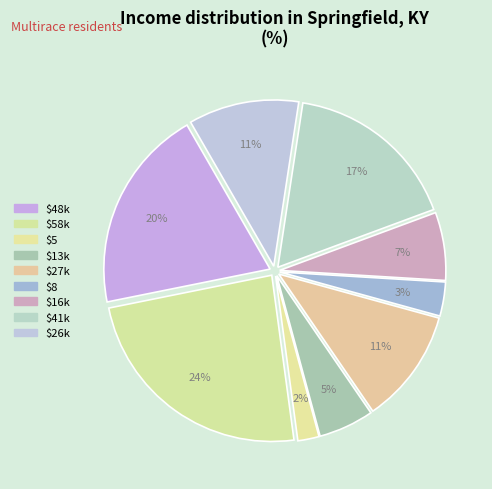

How many slices are in this pie chart?

9